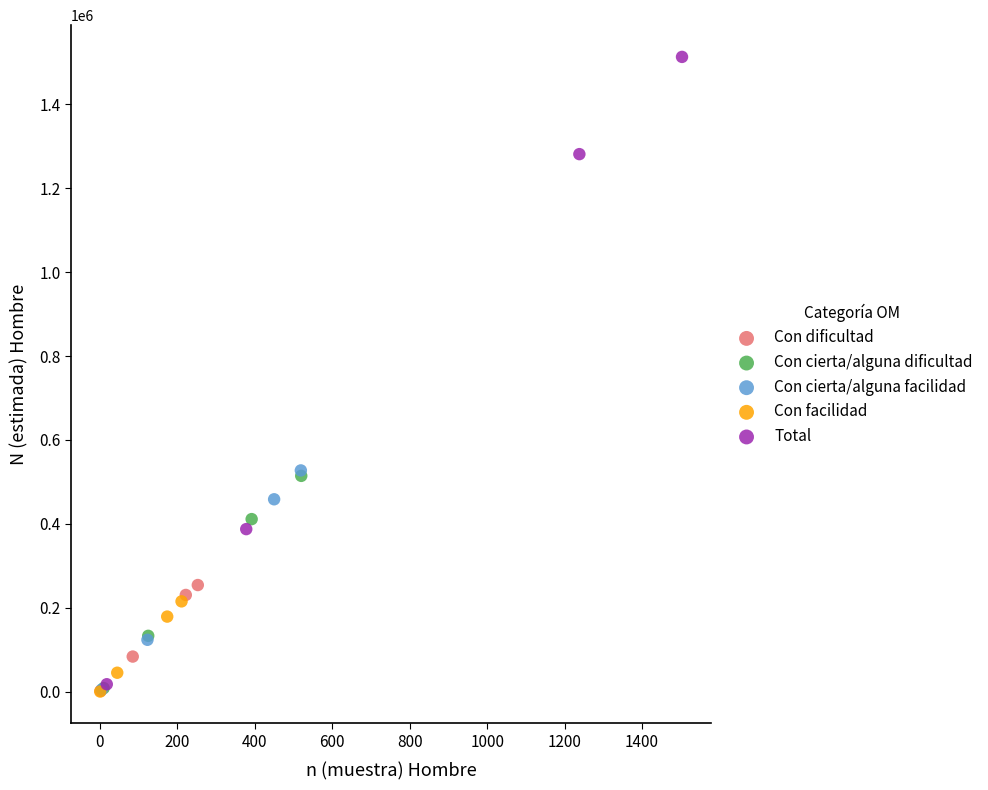

Which series contains the highest Y value?

Total